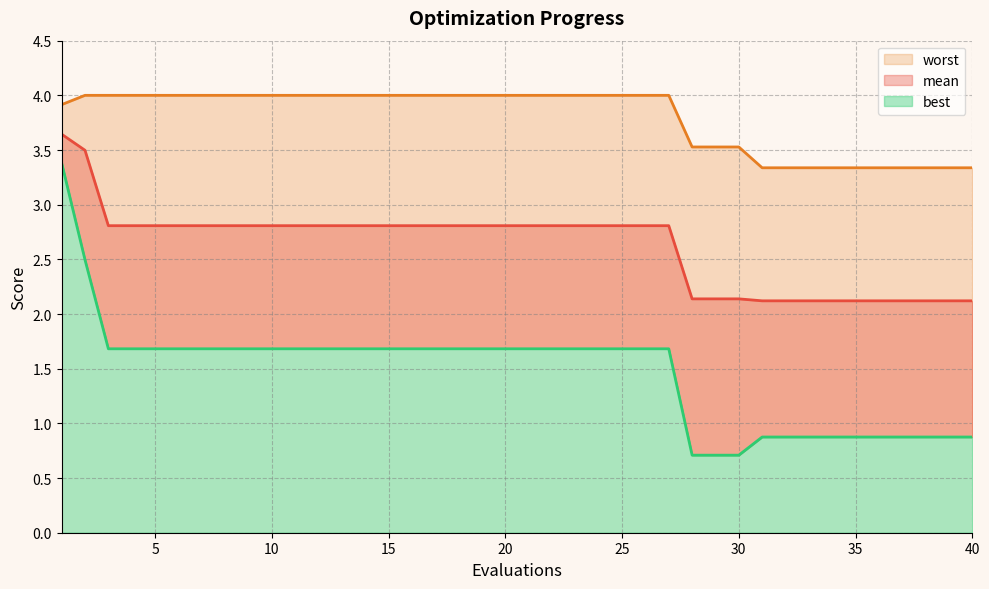

True or false: mean has more than 2 interior local peaks.

False